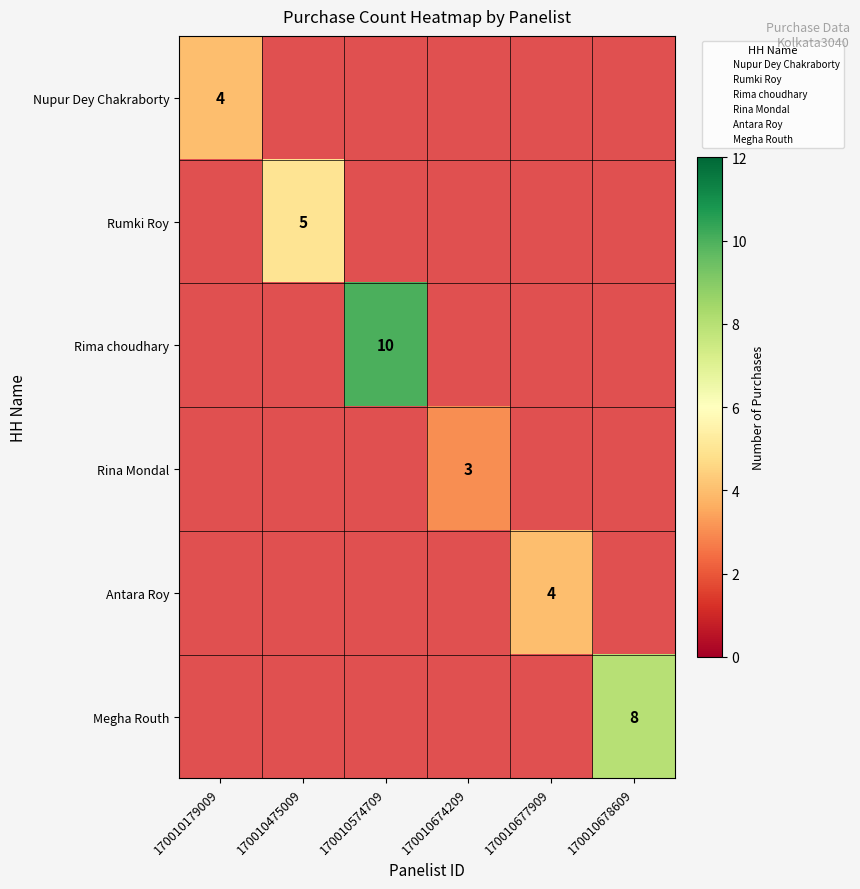

How many values in Nupur Dey Chakraborty are above zero?

1